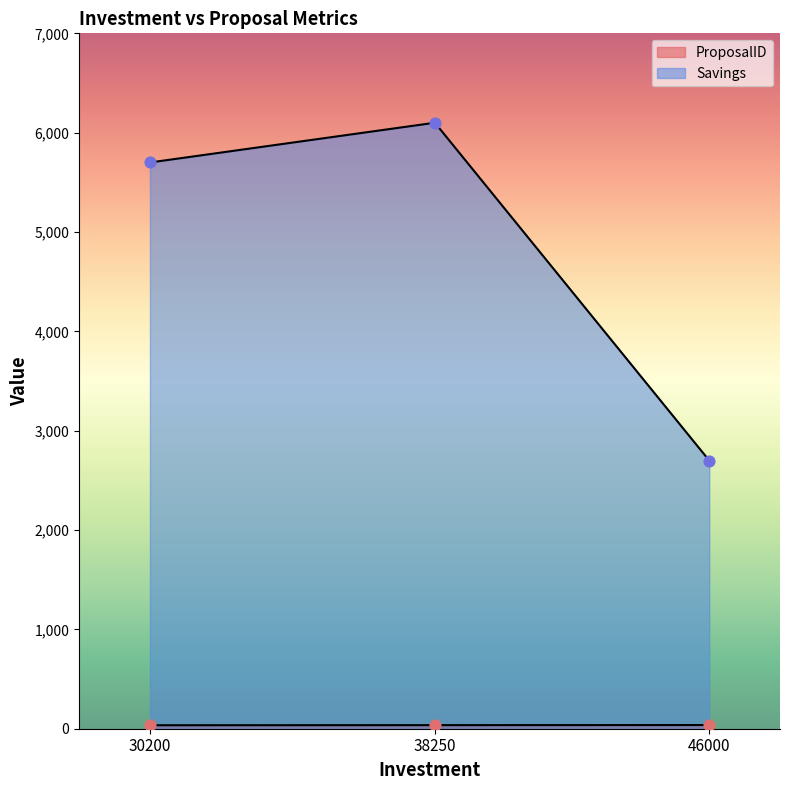

At which category is the sum across all series the highest?

38250